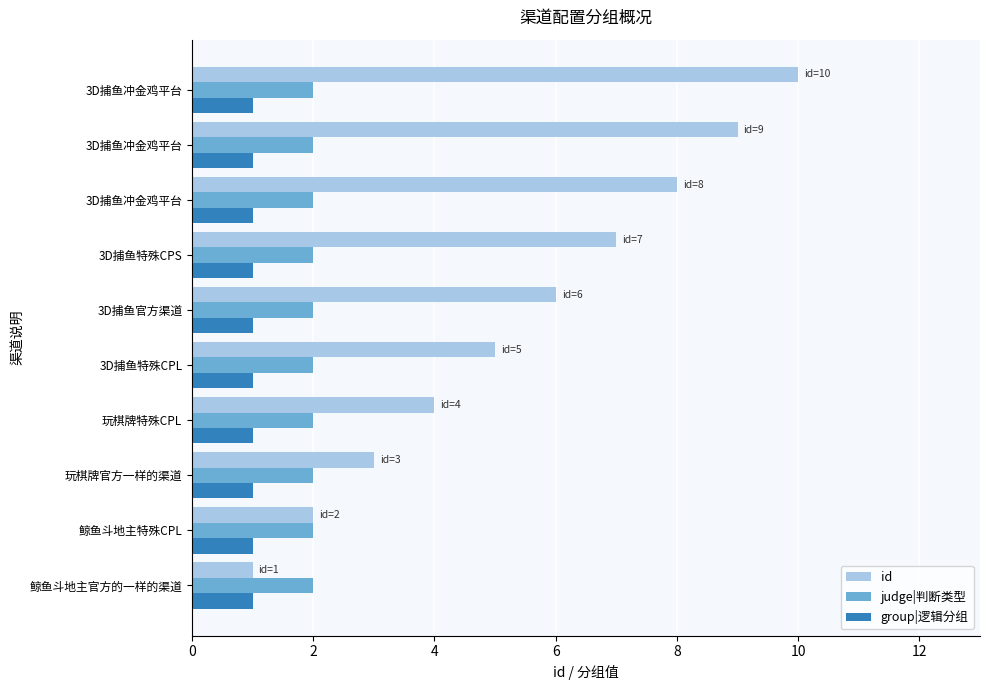

Count the number of data series in this chart.

3